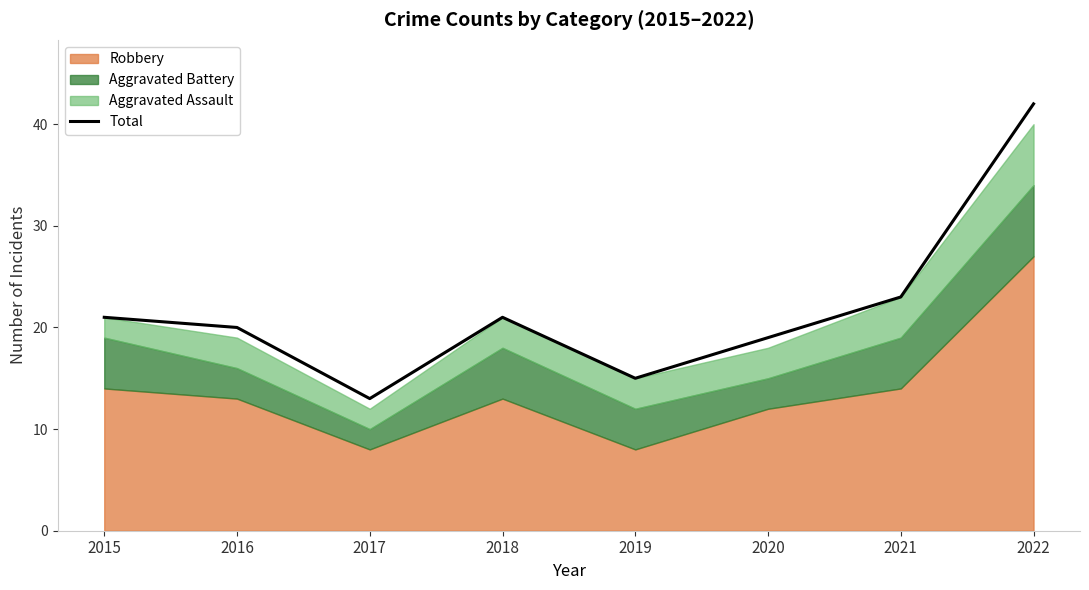

Reading left to right, extract all data points from this chart.

21	20	13	21	15	19	23	42